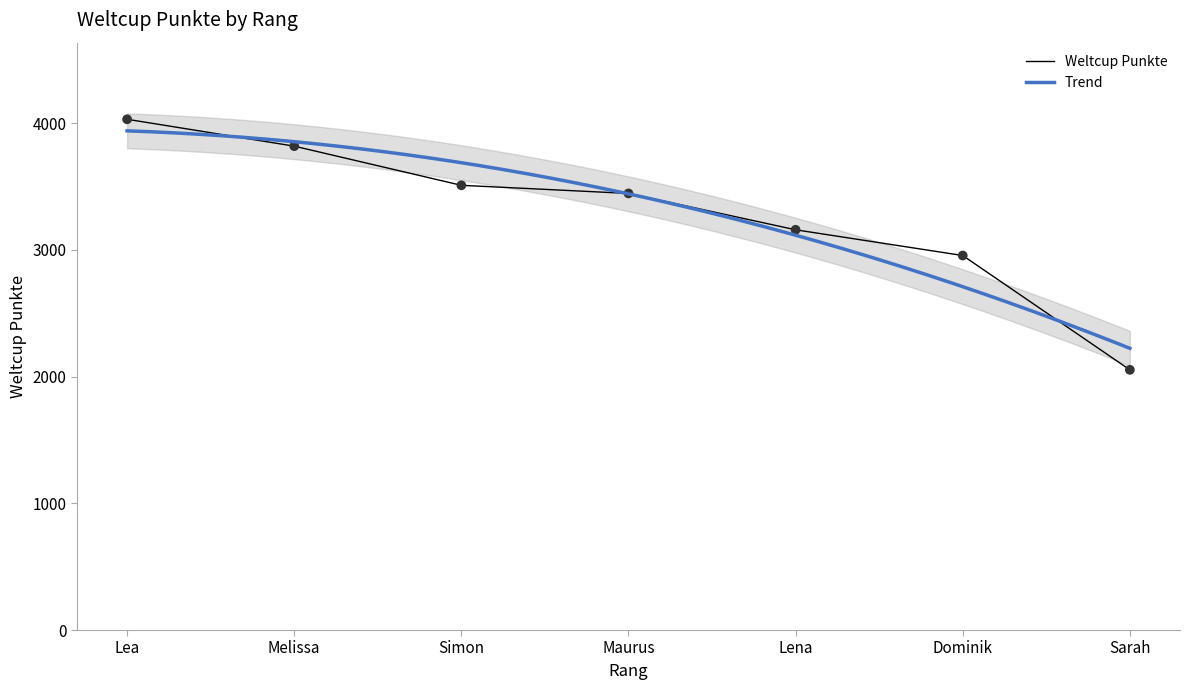

True or false: Weltcup Punkte has a value of 2955 at Dominik.

True